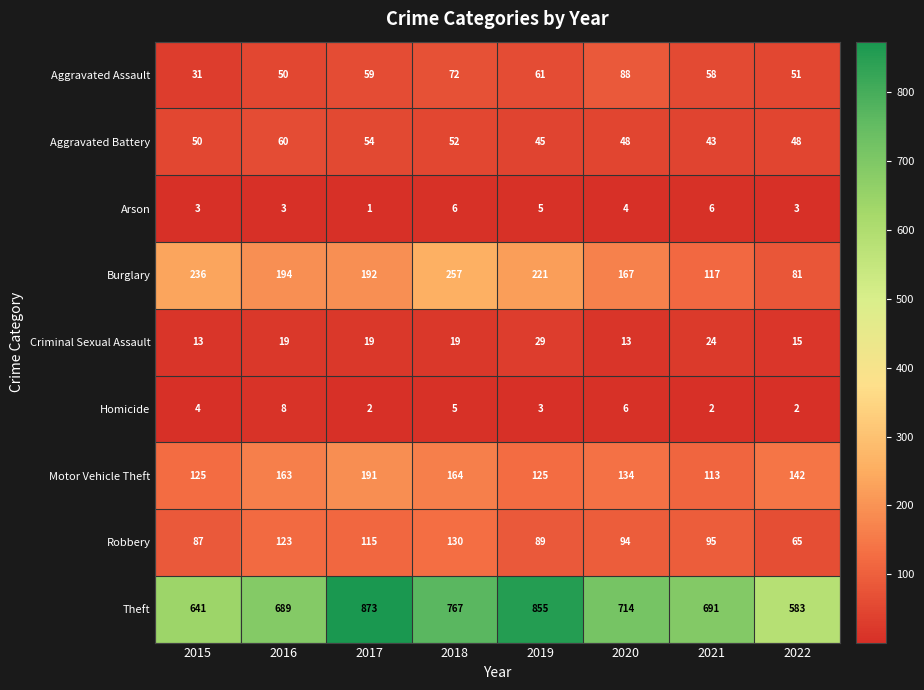

Rank the series at 2016 from lowest to highest value.

Arson, Homicide, Criminal Sexual Assault, Aggravated Assault, Aggravated Battery, Robbery, Motor Vehicle Theft, Burglary, Theft